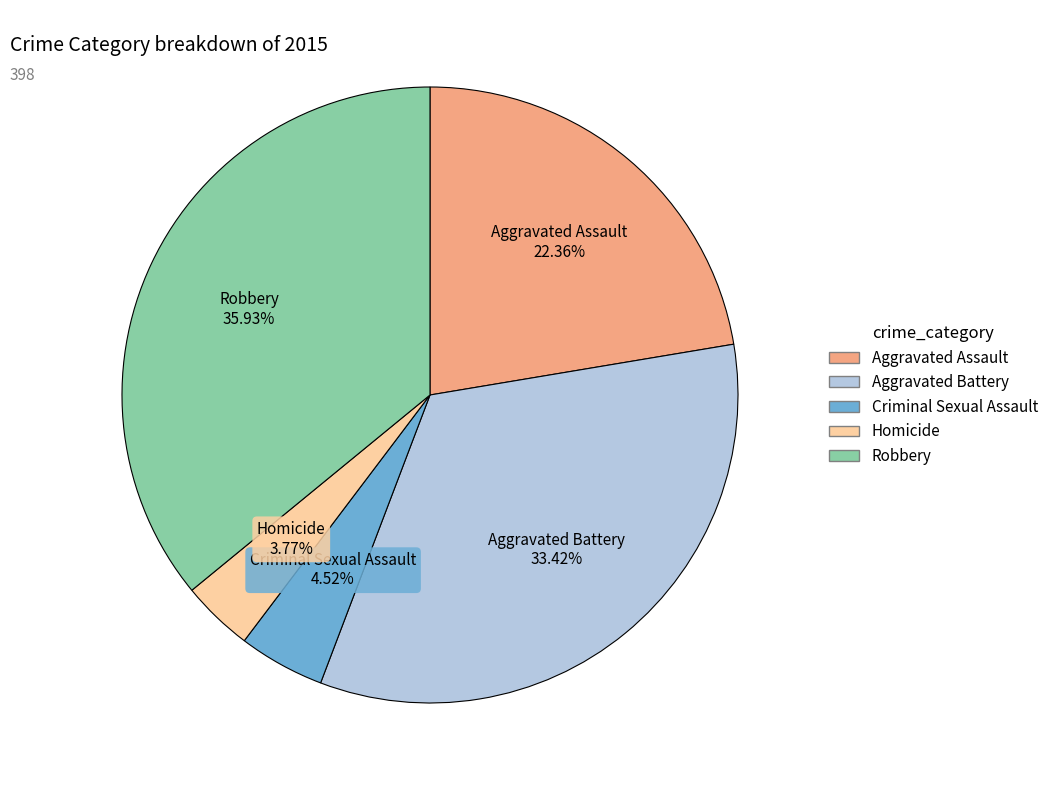

To the nearest percent, what percentage of the pie is Homicide?

4%